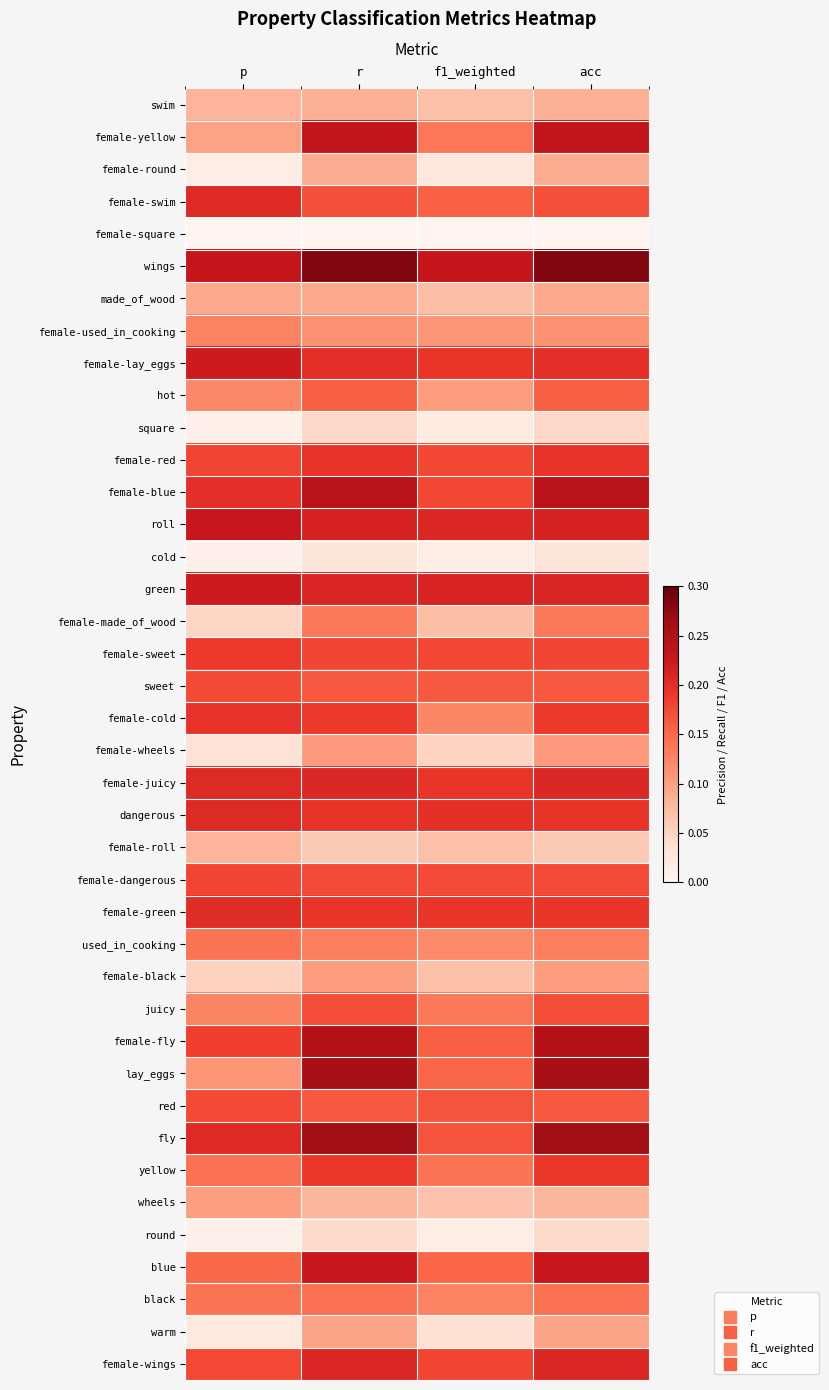

Which category has the lowest value across all series?

p